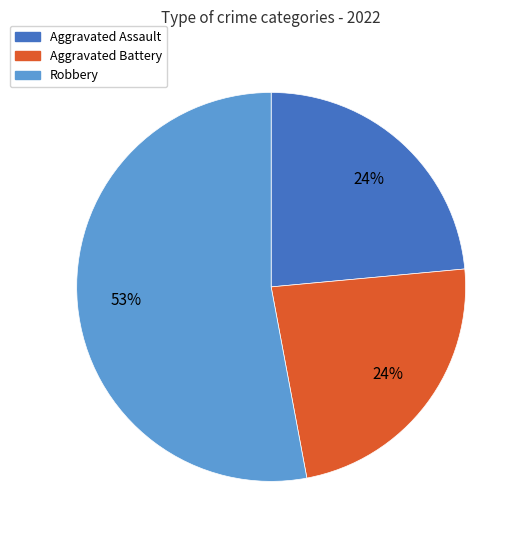

To the nearest percent, what is the average slice percentage?

33%